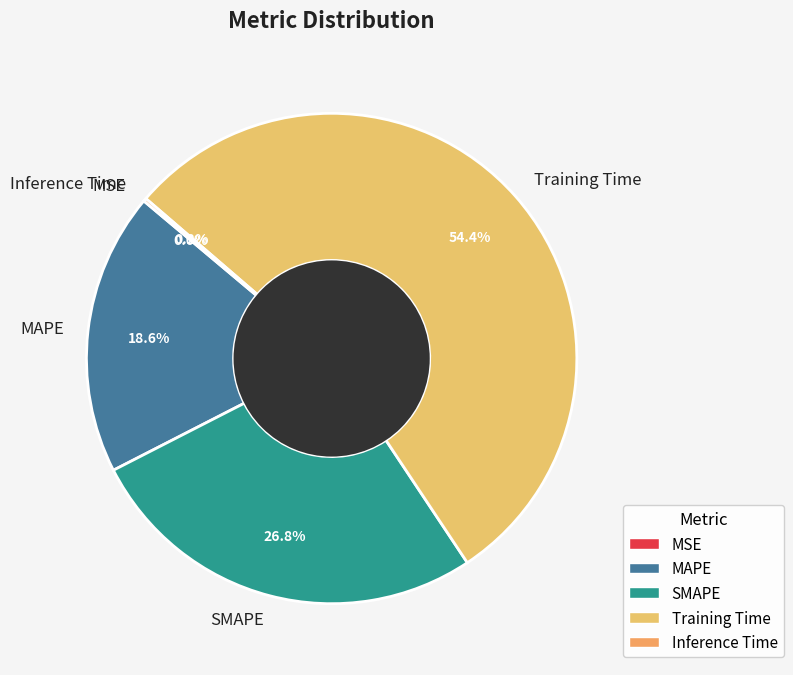

Which slice is the largest?

Training Time